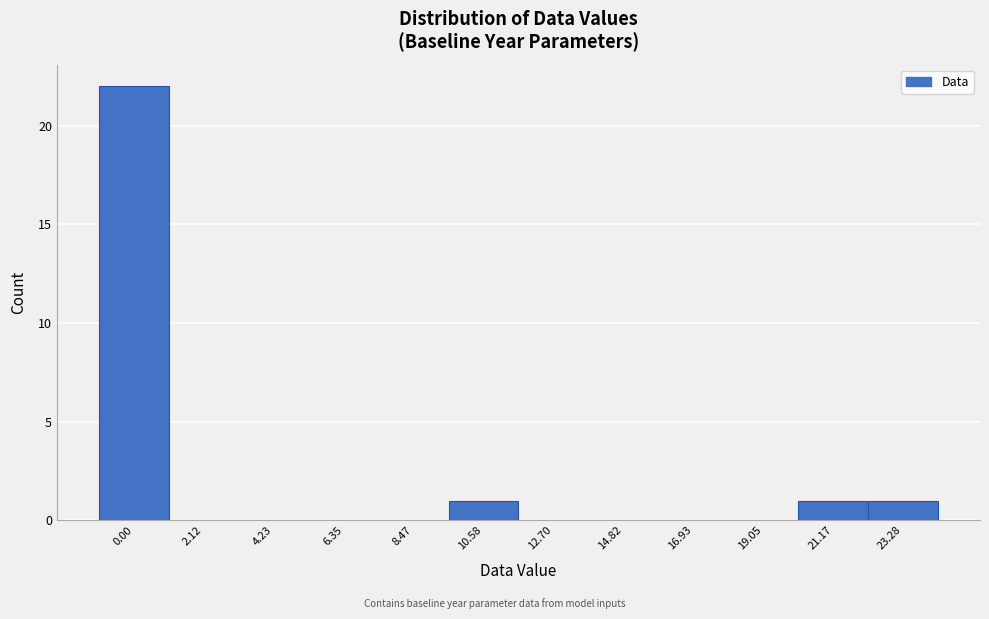

Reading left to right, transcribe all the data shown in this chart.

0.00=22	2.12=0	4.23=0	6.35=0	8.47=0	10.58=1	12.70=0	14.82=0	16.93=0	19.05=0	21.17=1	23.28=1